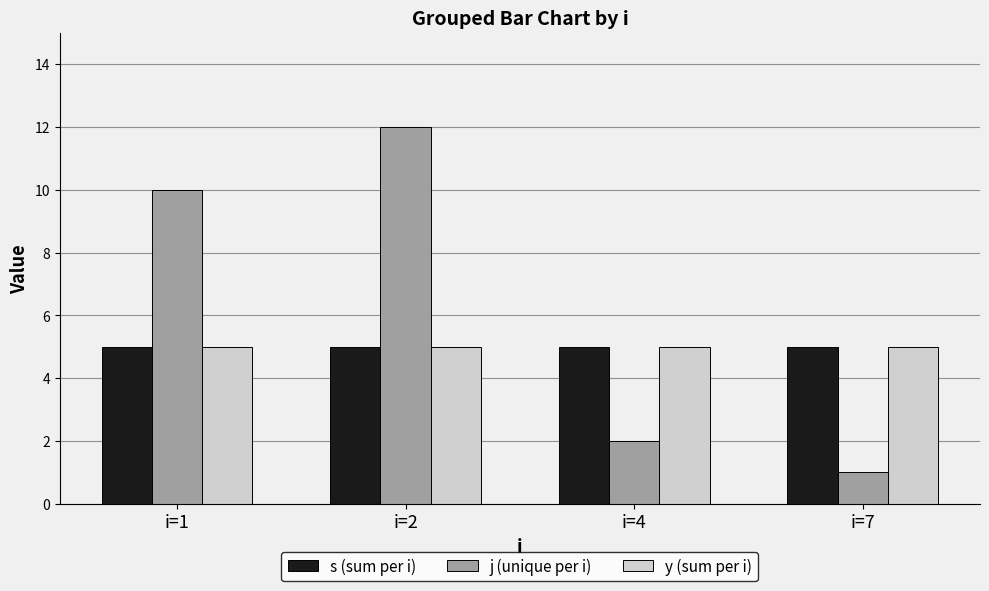

How many bars are there in each group?

3